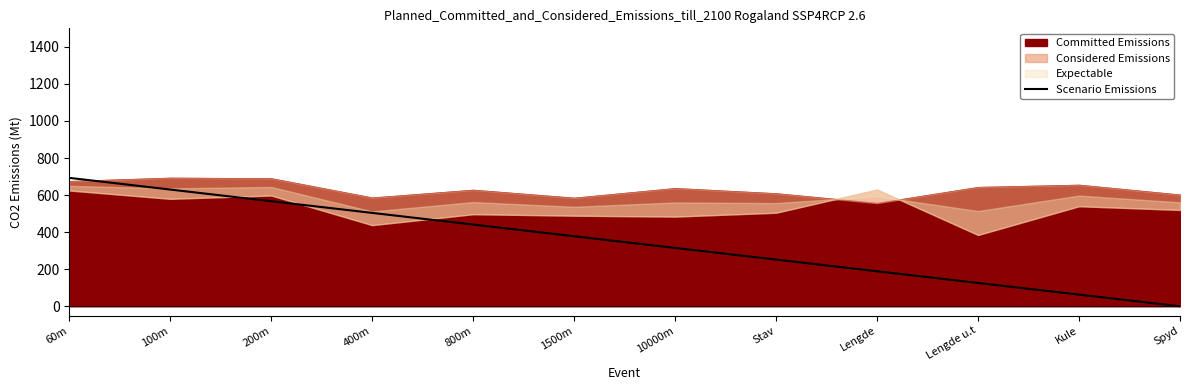

How many lines are shown in the chart?

1